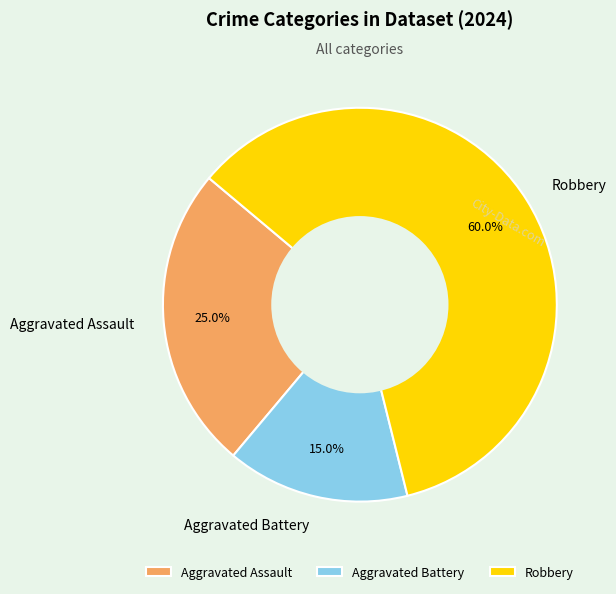

Which category has the smallest portion of the pie?

Aggravated Battery